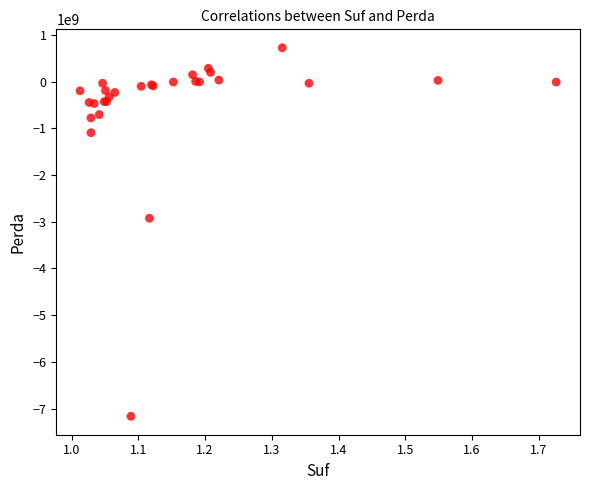

What Y value in the scatter plot is closest to -3221139760?

-2926618015.1